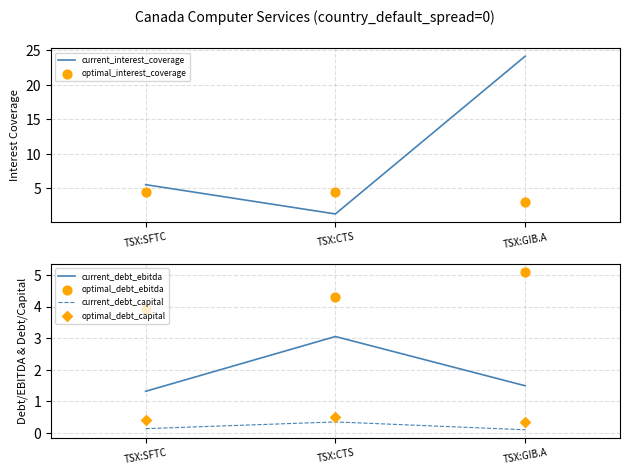

At which category is the sum across all series the highest?

TSX:GIB.A